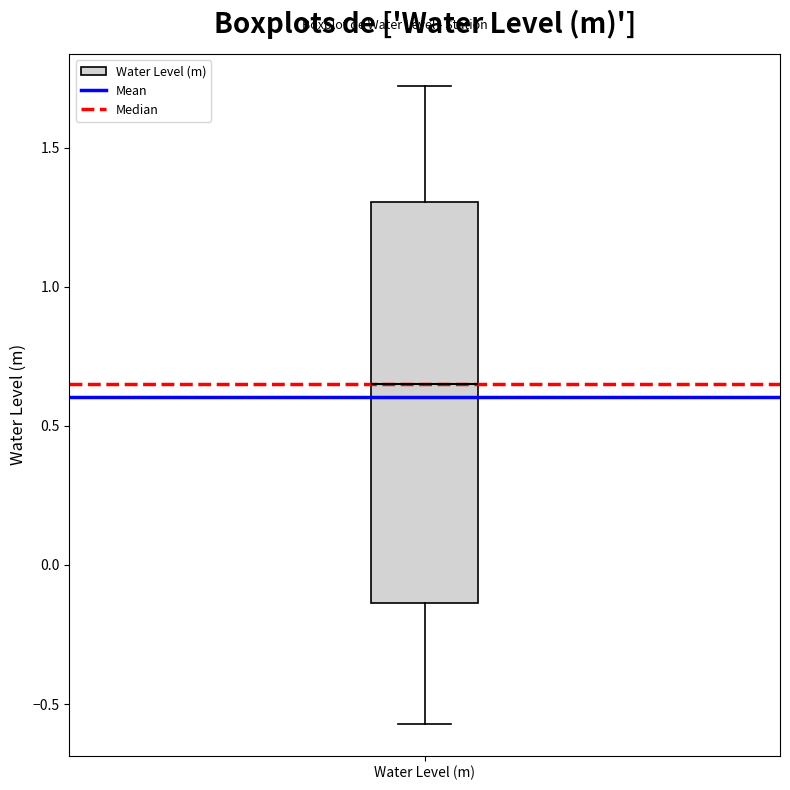

Where does the median line of the box for Water Level (m) sit on the y-axis? The values are not printed on the chart, so give them approximately, as read against the axis.

0.65